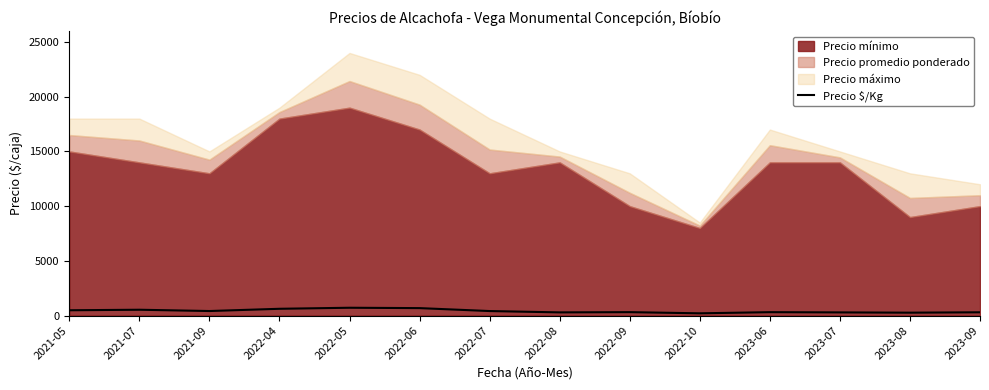

Reading right to left, what are all the values shown in this chart?

2023-09=300	2023-08=265	2023-07=290	2023-06=311	2022-10=206	2022-09=313	2022-08=291	2022-07=413	2022-06=681	2022-05=715	2022-04=620	2021-09=415	2021-07=533	2021-05=485